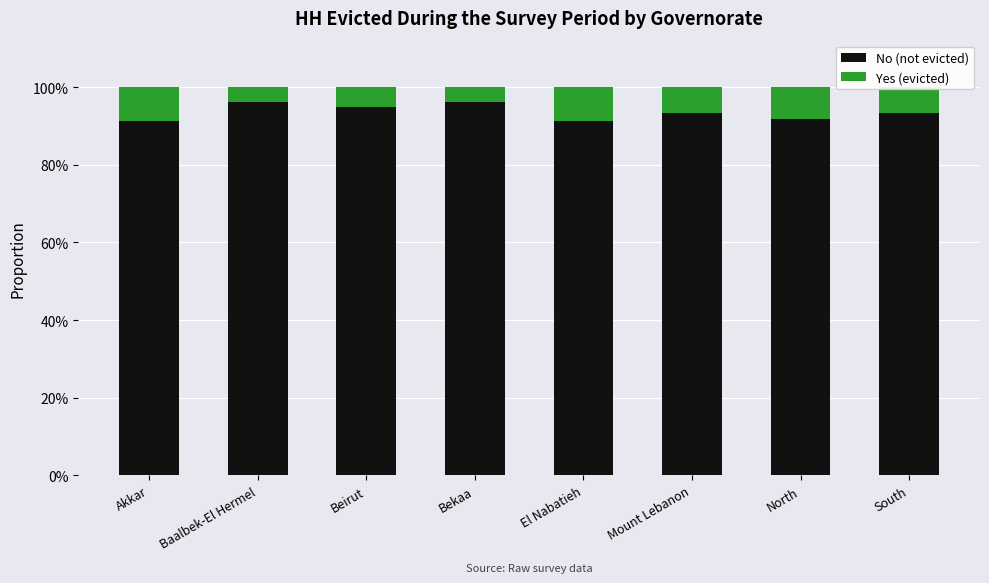

Are the bars horizontal?

No